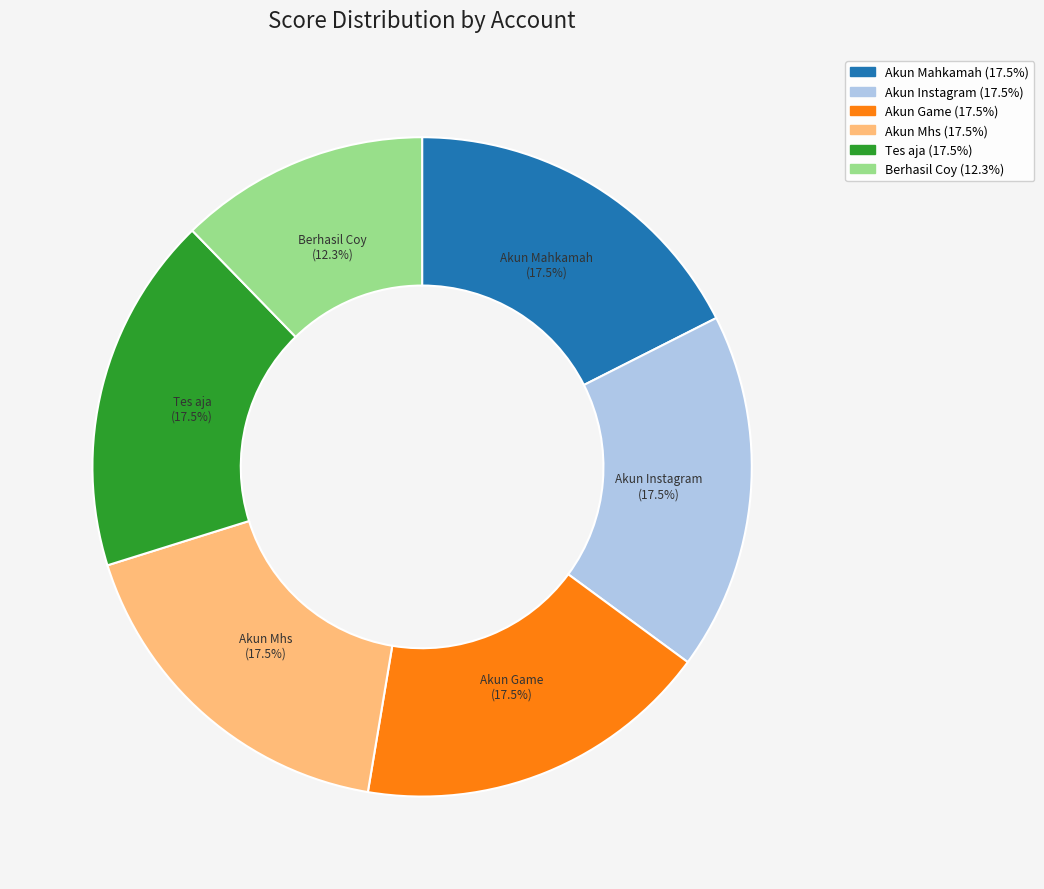

What is the smallest slice in the pie chart?

Berhasil Coy